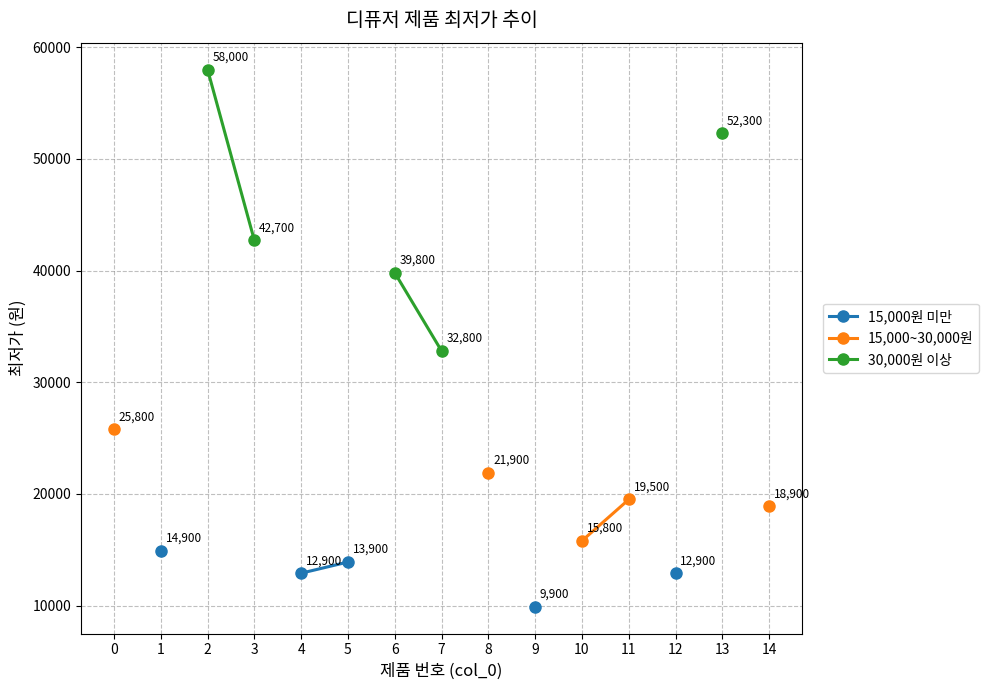

True or false: 15,000원 미만 and 30,000원 이상 cross at least once.

False